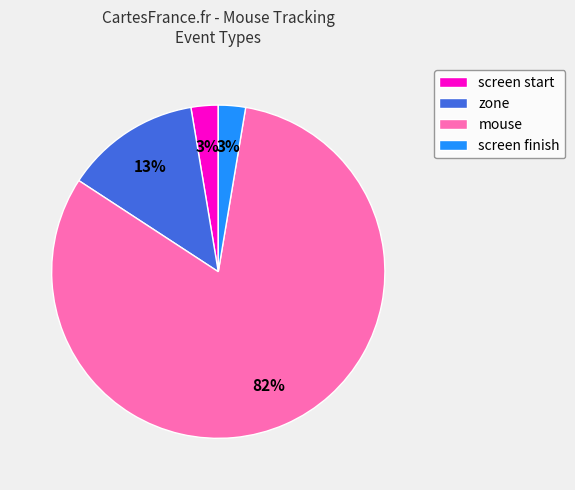

Which slice is the largest?

mouse